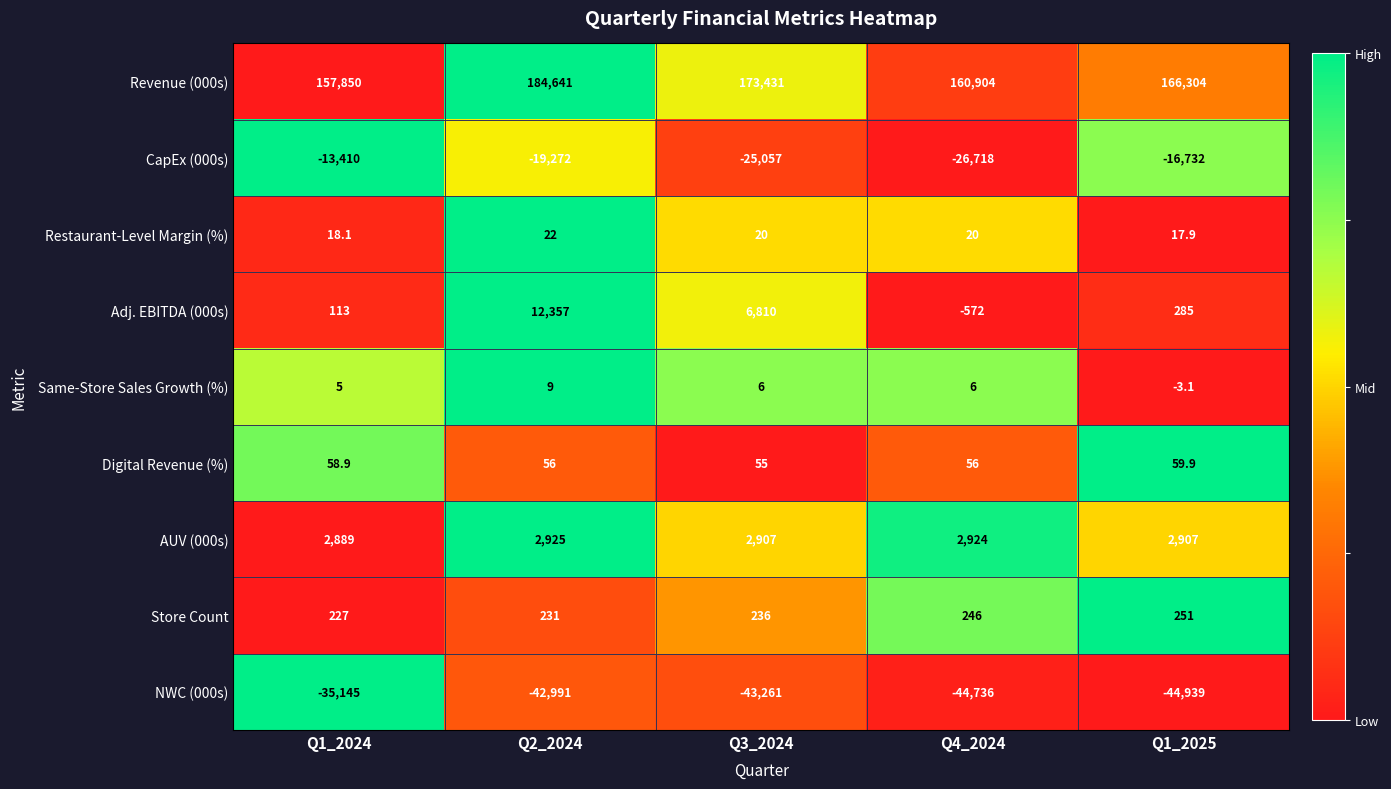

Which series has the widest spread of values?

Revenue (000s)